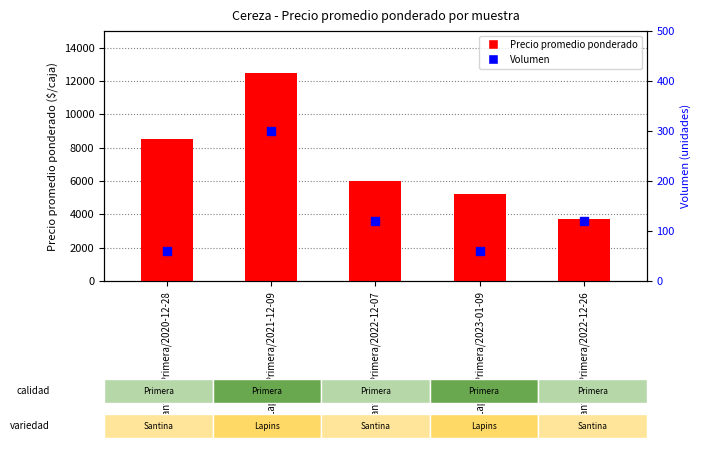

What is the total value across all series at Santina/Primera/2022-12-07?

6120